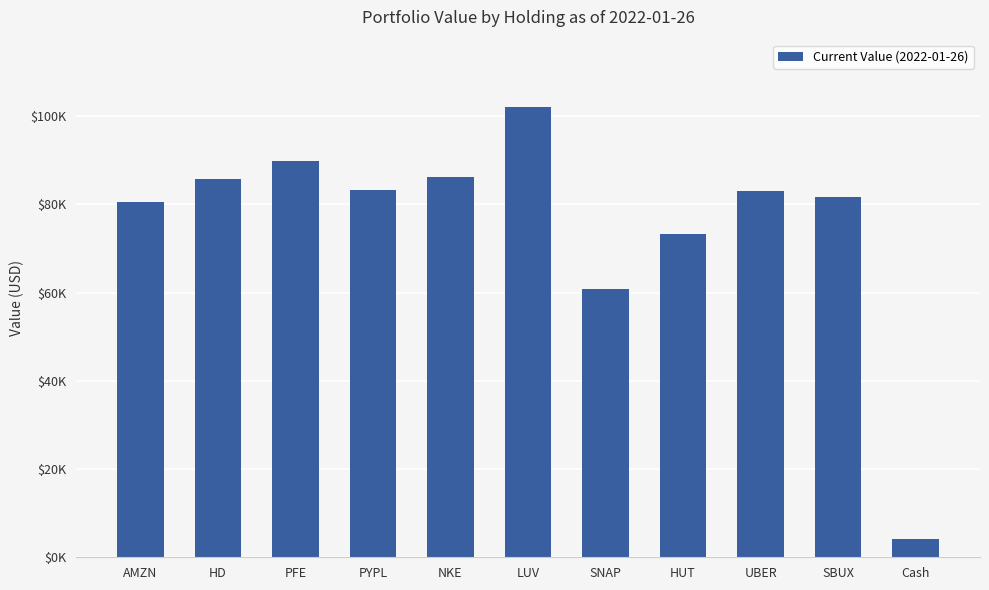

What is the sum of all values?

830460.7